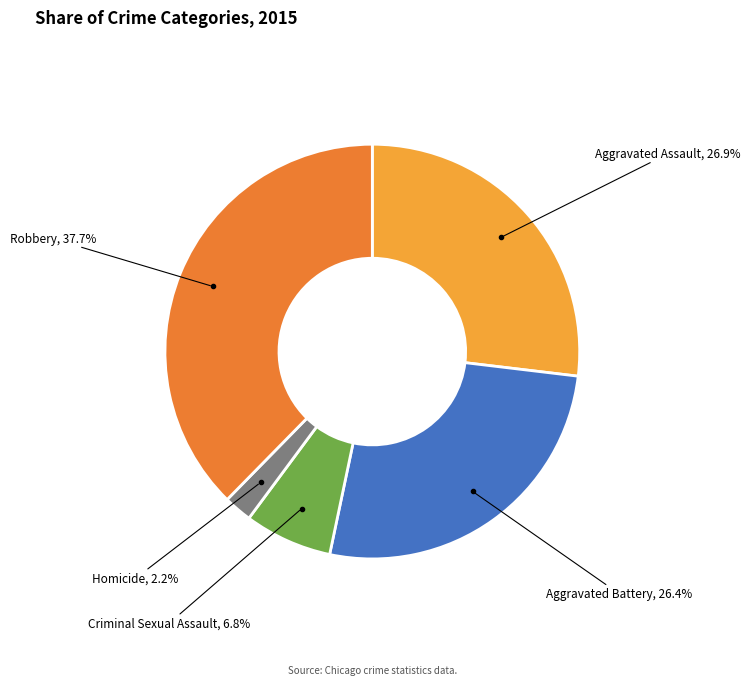

Between Homicide and Criminal Sexual Assault, which is larger?

Criminal Sexual Assault